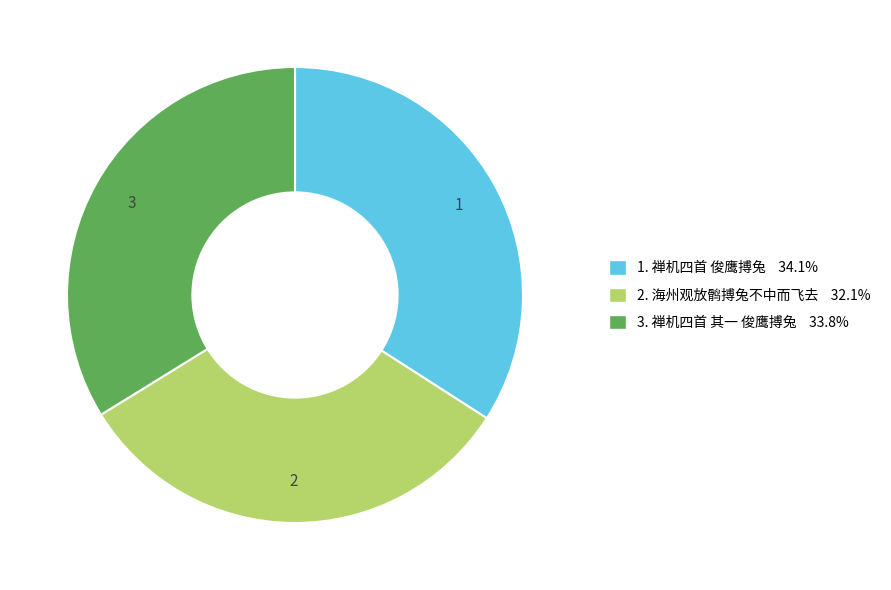

Is there any slice that represents more than half of the pie?

No